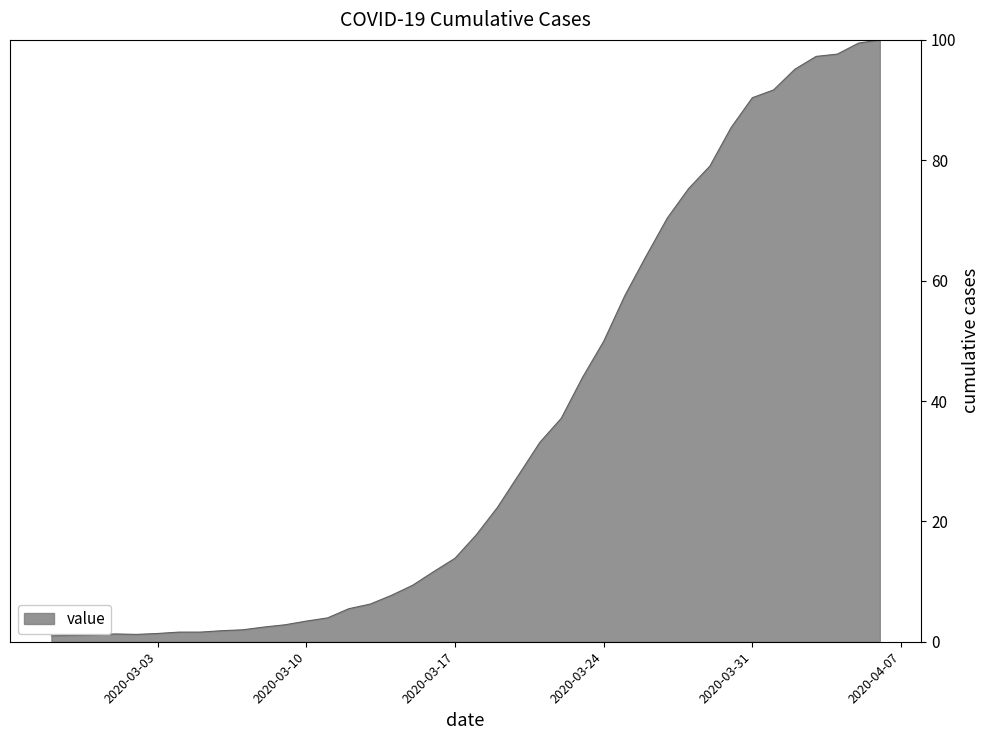

What is the maximum value shown in the chart?

100.0